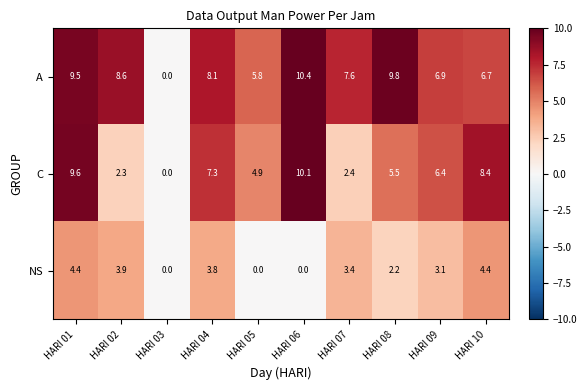

List the series in order of their overall mean, highest first.

A, C, NS